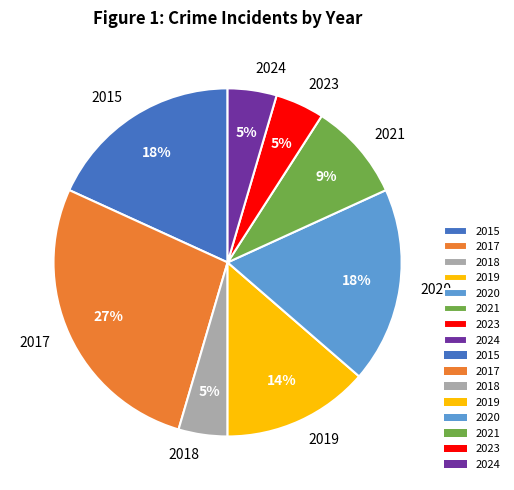

Approximately how many times larger is the value at 2020 compared to 2017?

0.7